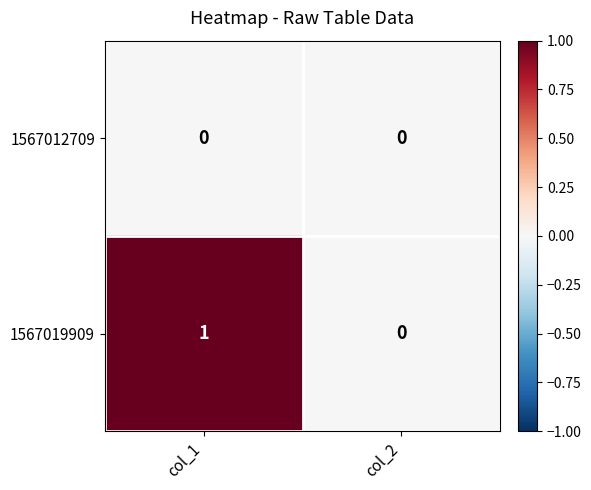

At which category is the sum across all series the highest?

col_1